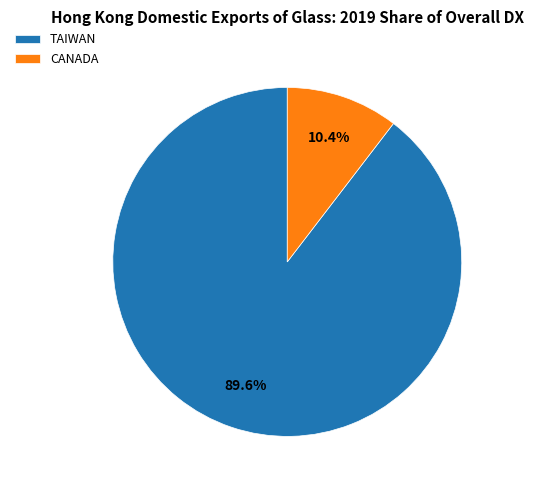

Which category has the smallest portion of the pie?

CANADA